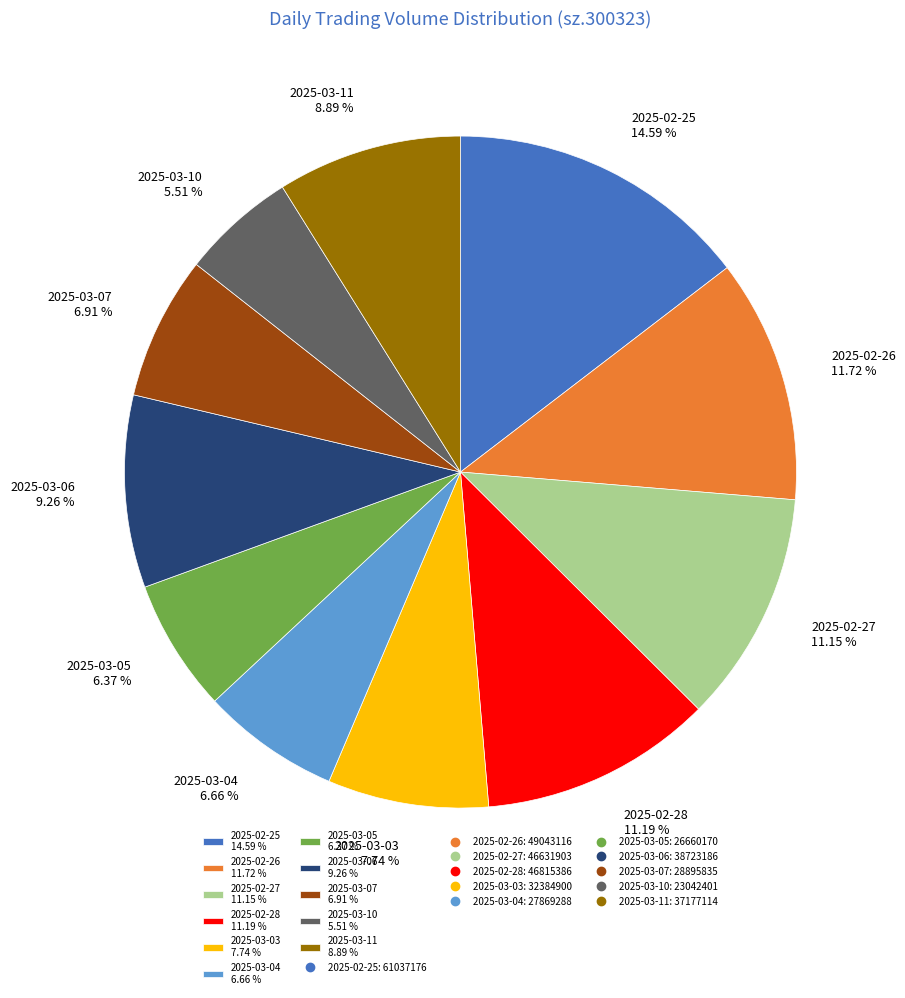

Is there a majority slice in this chart?

No